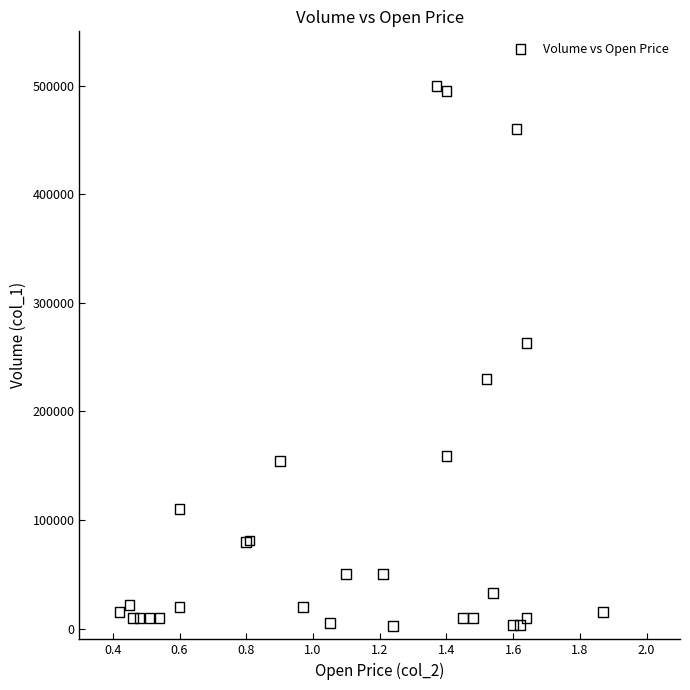

What Y value in the scatter plot is closest to 251000?

263000